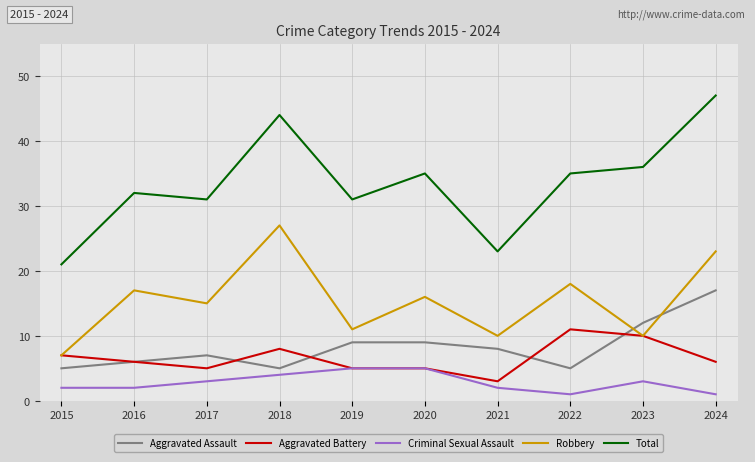

True or false: Robbery has a value of 12 at 2018.

False